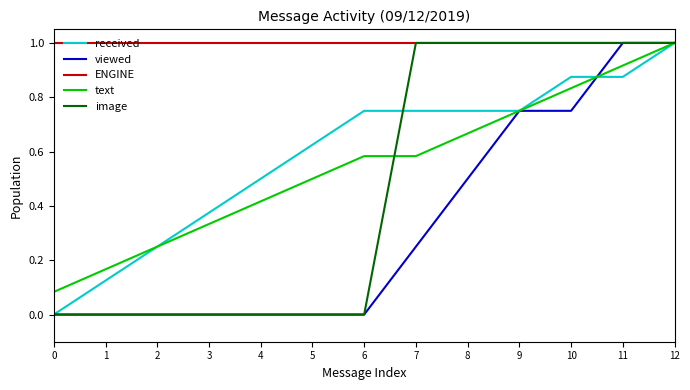

What is the approximate value of ENGINE at 6?

1.0